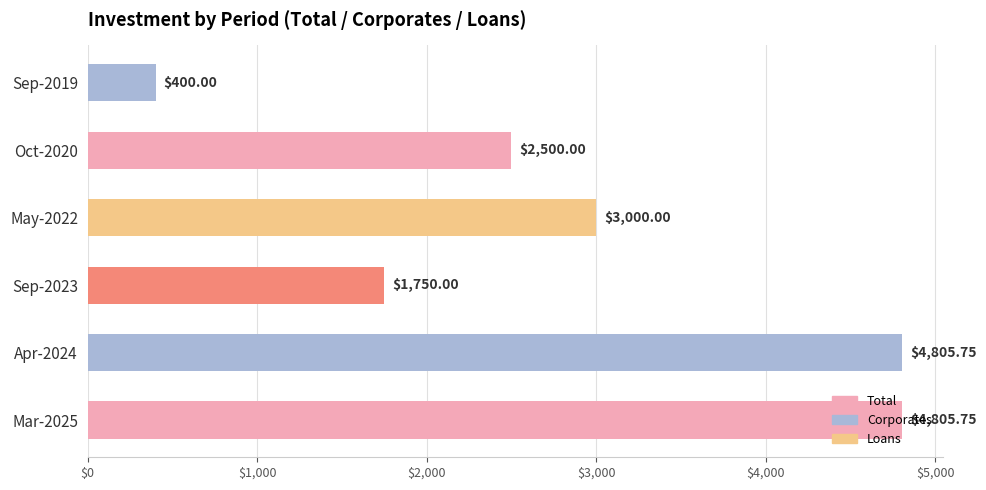

Does the chart contain any negative values?

No